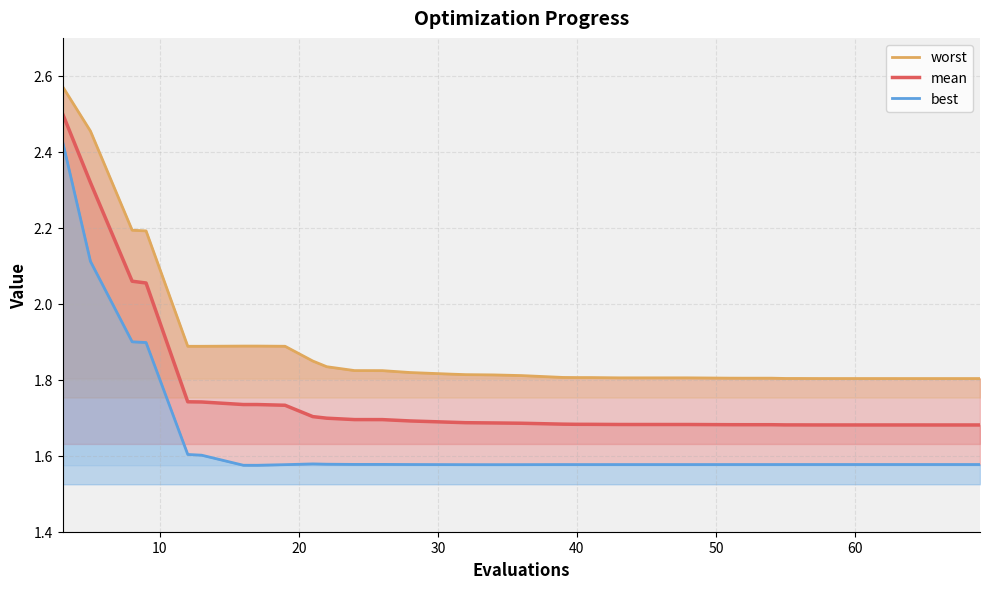

Rank the series by their average value, from highest to lowest.

worst, mean, best